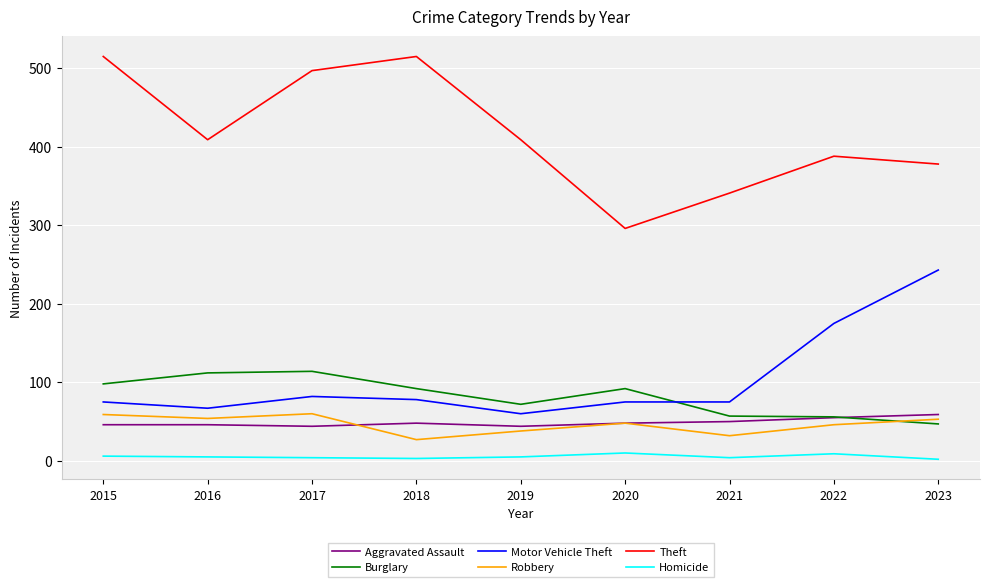

What is the spread (max minus min) of values at 2015?

509